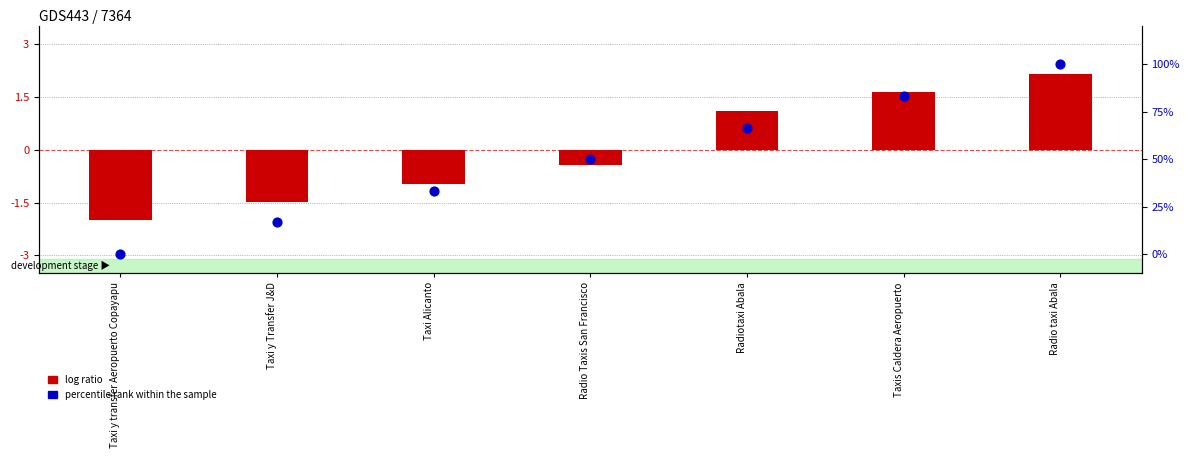

What are all the series names shown in the legend?

log ratio, percentile rank within the sample